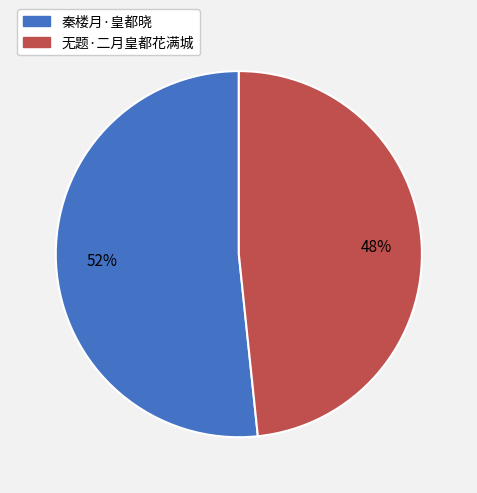

To the nearest percent, what percentage of the pie is 无题·二月皇都花满城?

48%